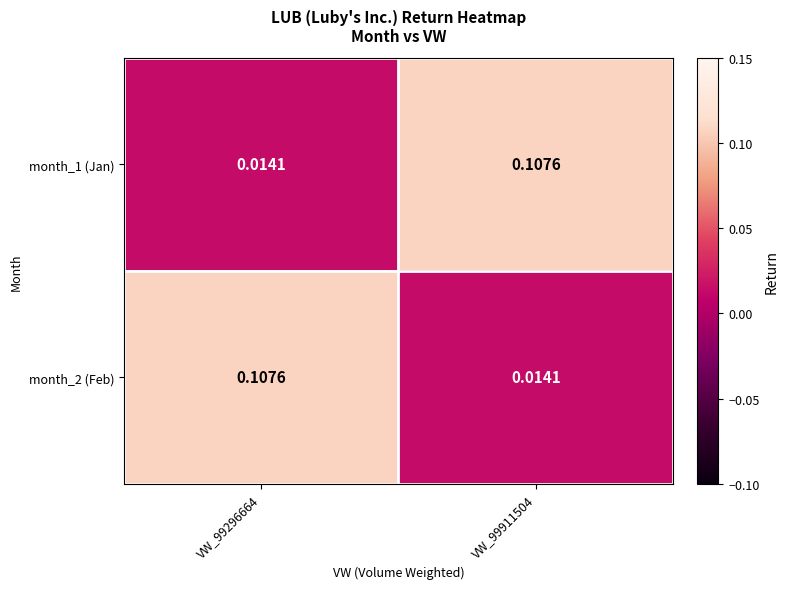

Reading left to right, list all the values displayed in this chart.

month_1 (Jan): VW_99296664=0.0	VW_99911504=0.1
month_2 (Feb): VW_99296664=0.1	VW_99911504=0.0